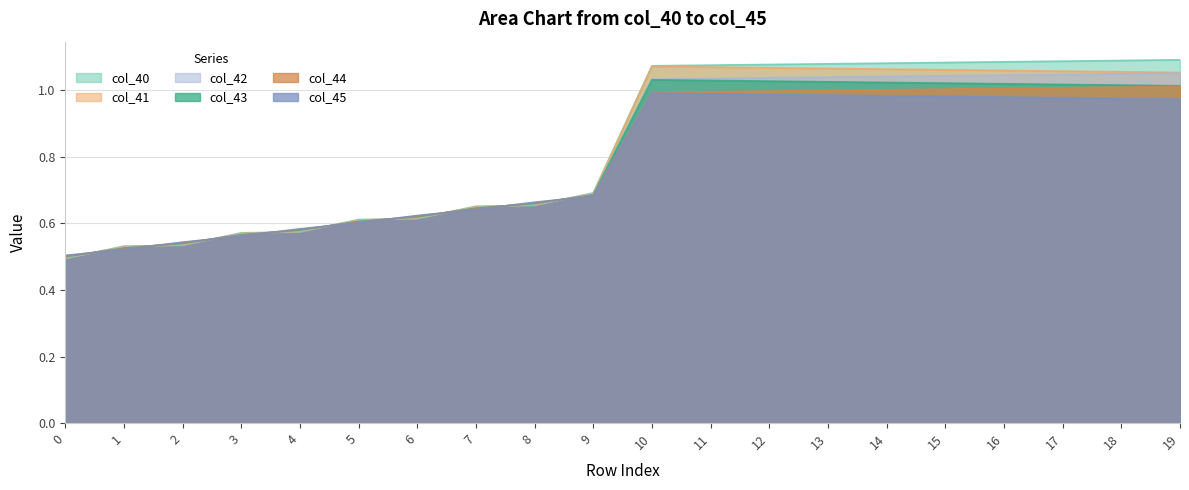

How many values in the col_40 series exceed 1?

10